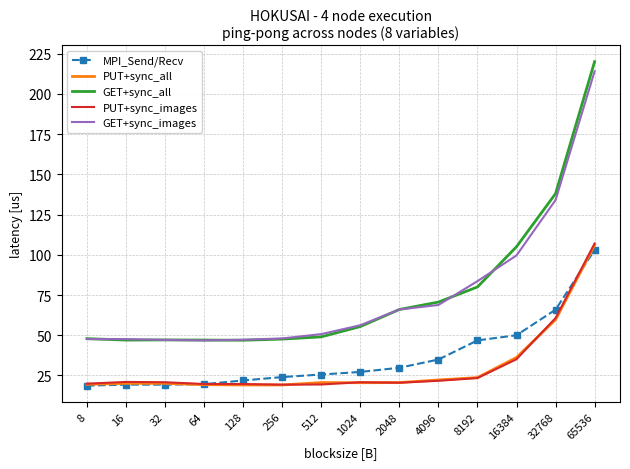

Read the GET+sync_all value at 512.

49.0